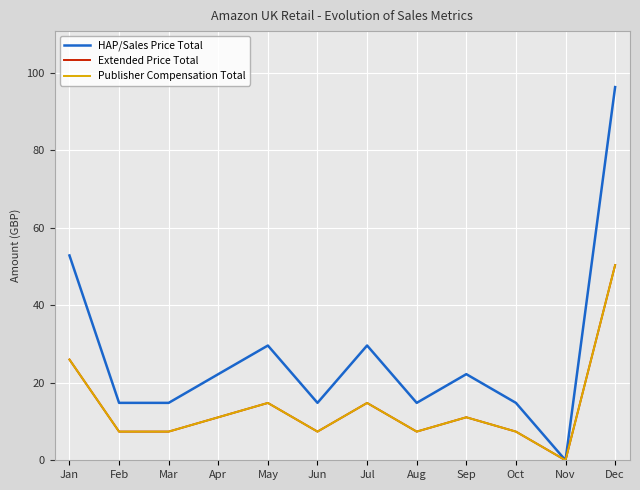

How many categories are shown in the chart?

12